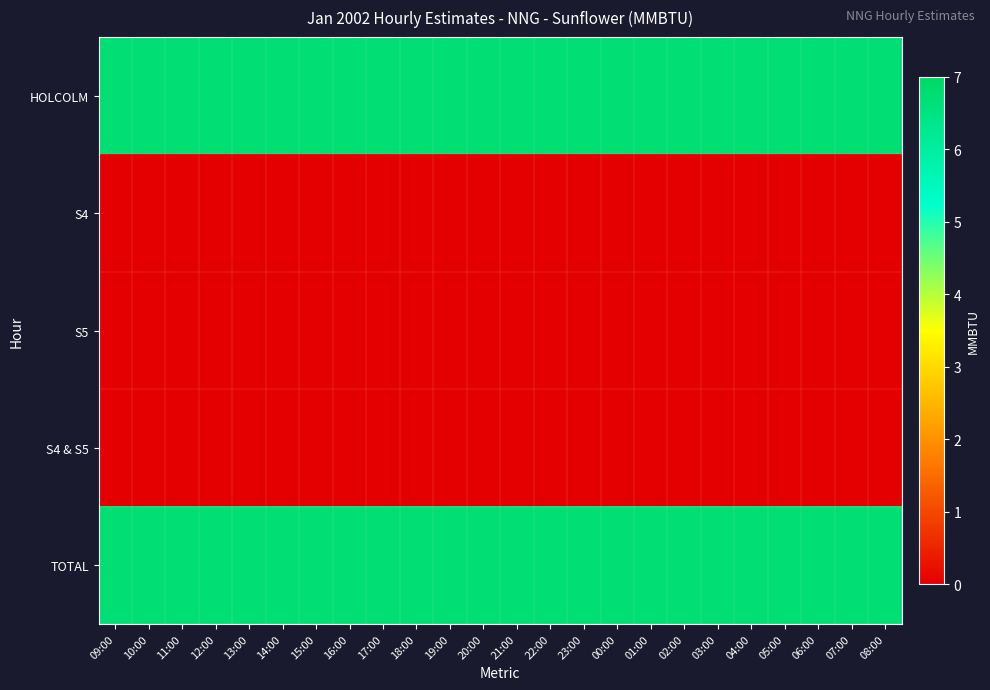

Between 13:00 and 02:00, which is larger?

13:00